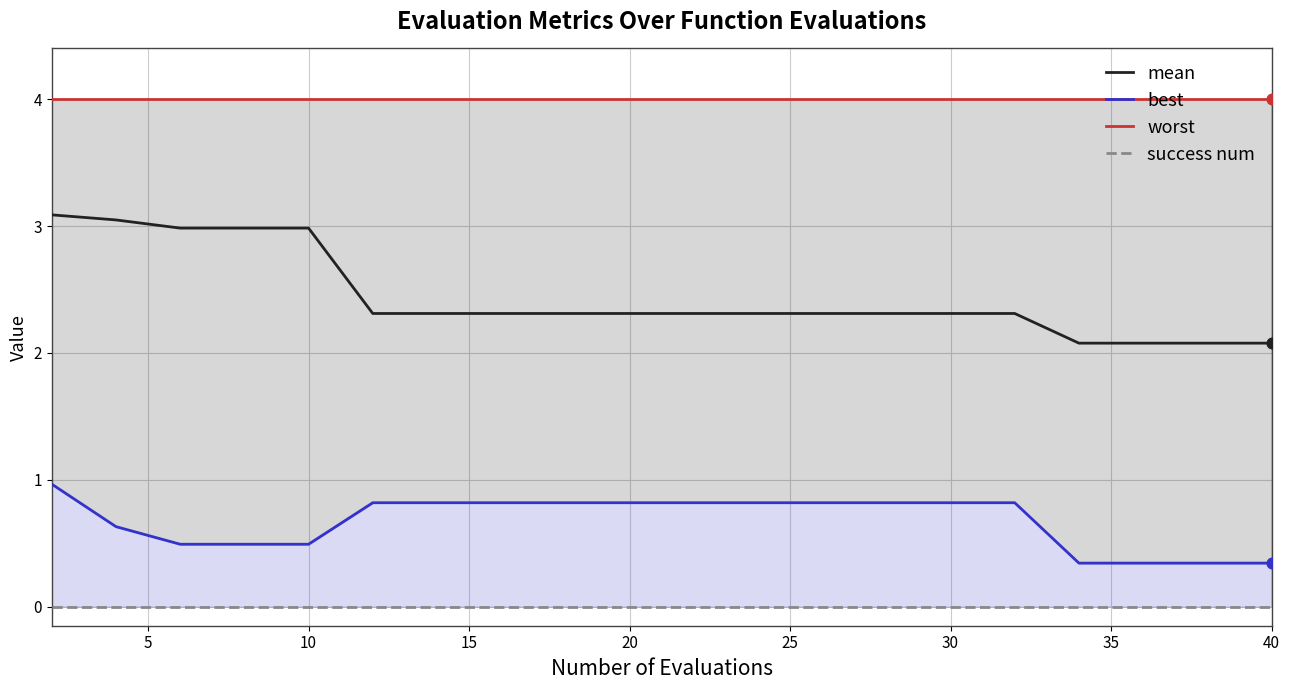

At how many categories does at least one series exceed 1?

20